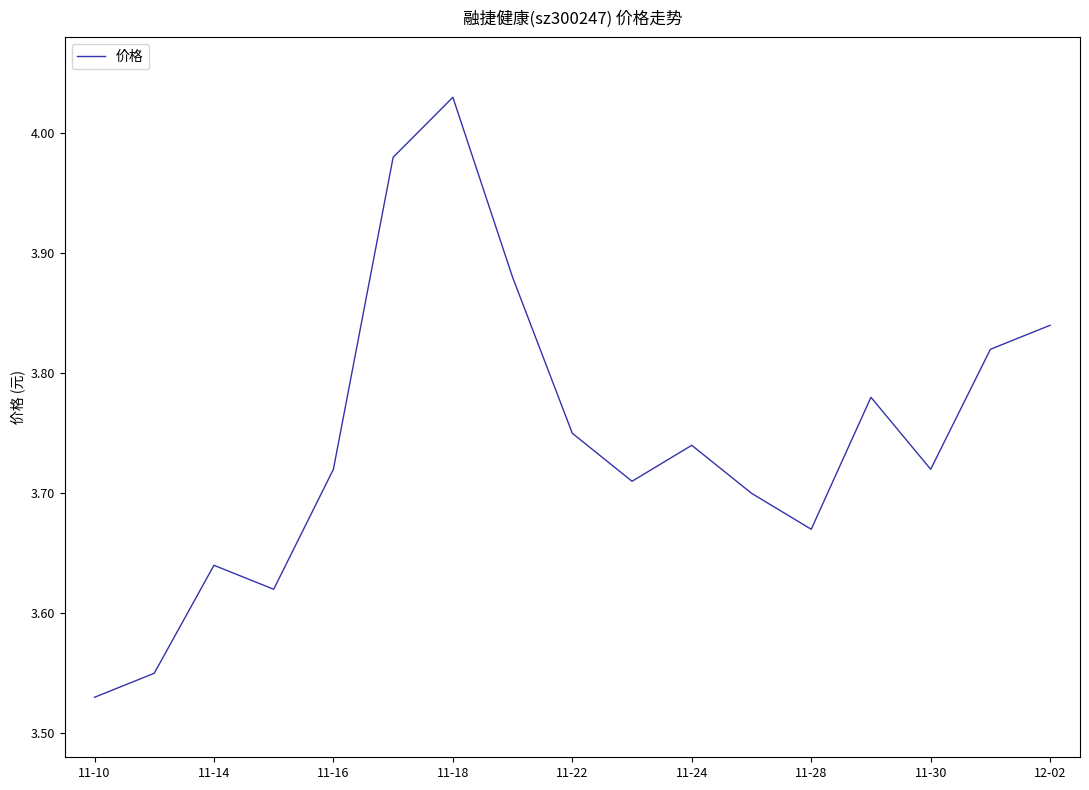

Which label corresponds to the largest value in the chart?

11-18